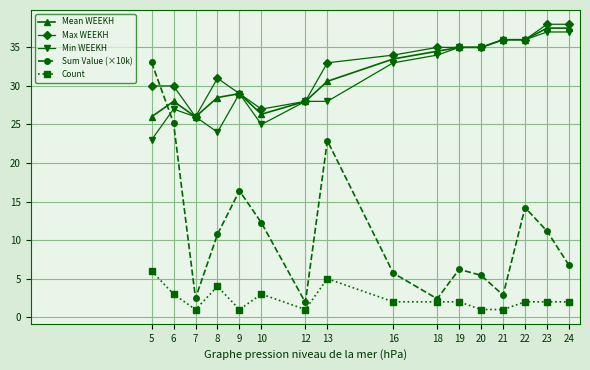

True or false: Sum Value (×10k) and Count cross at least once.

False